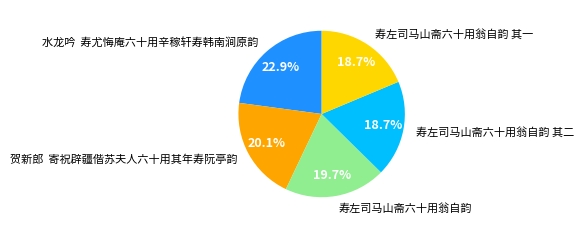

What percentage is the 寿左司马山斋六十用翁自韵 其二 slice, to the nearest percent?

19%